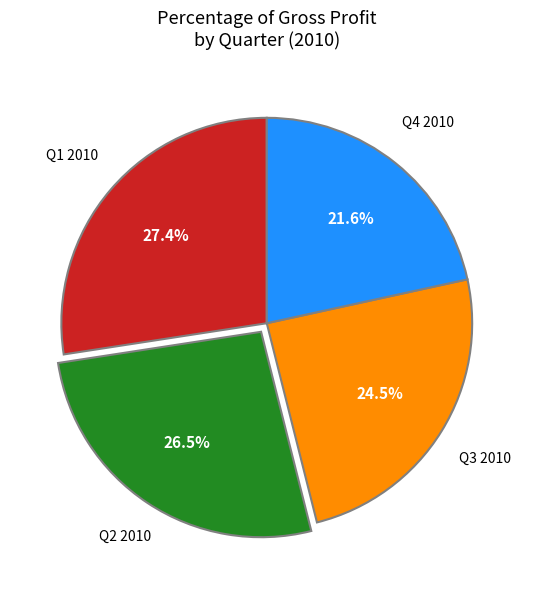

Is Q3 2010 the majority of the pie?

No